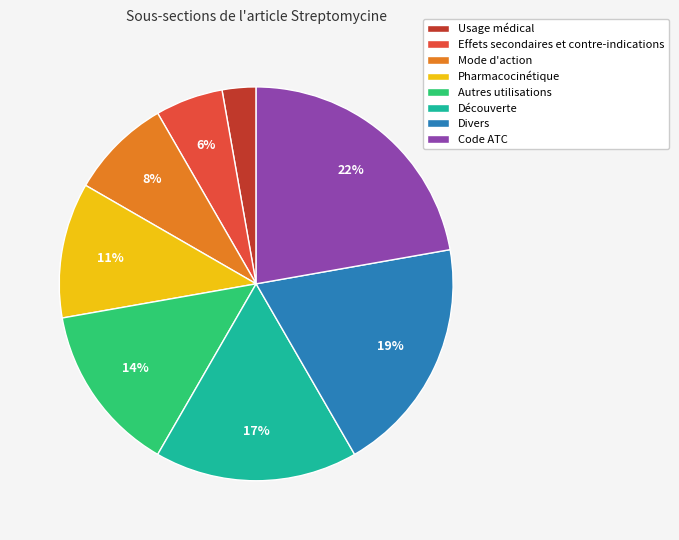

Count the number of slices in the pie.

8